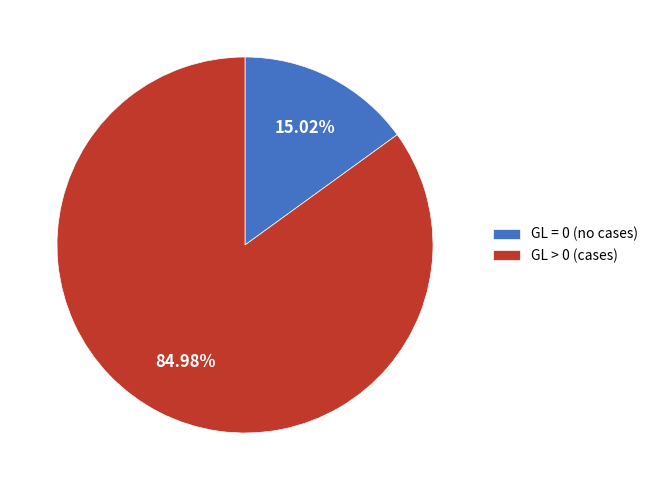

Rank the categories by value from lowest to highest.

GL = 0 (no cases), GL > 0 (cases)